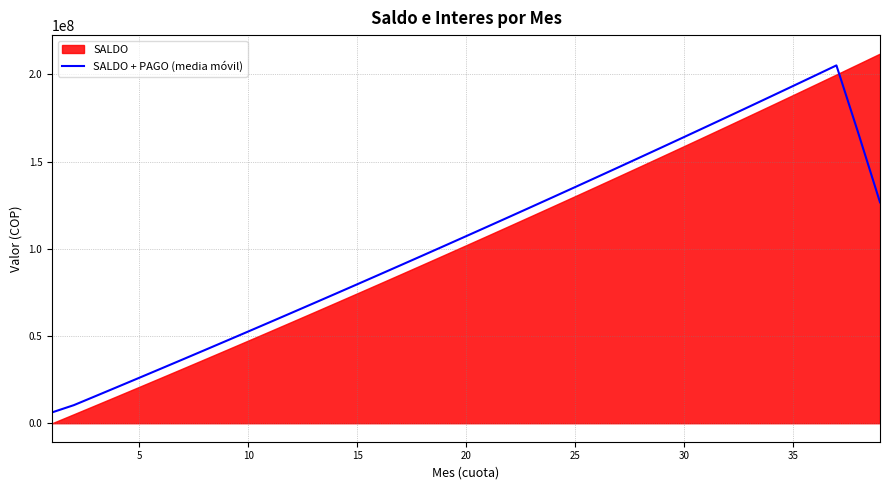

True or false: the data has more than 0 interior local peaks.

True